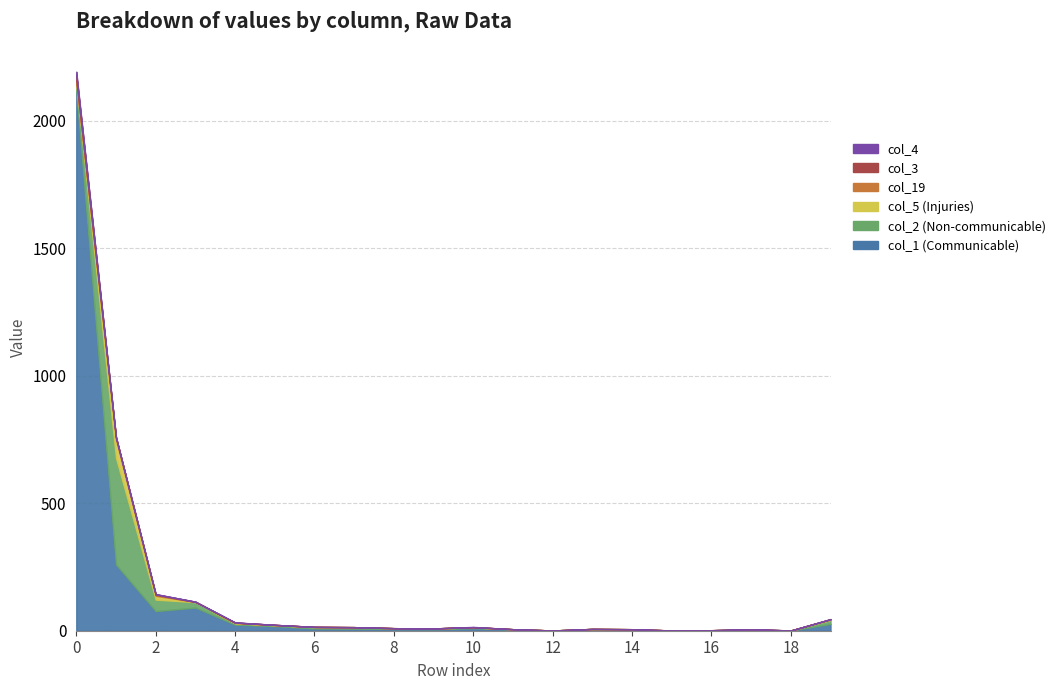

Reading left to right, what are all the values shown in this chart?

col_1: 2121	260	77	91	24	18	9	8	7	6	10	5	1	3	3	1	2	3	1	27
col_2: 27	418	45	21	5	4	5	6	3	3	3	1	0	4	3	0	0	2	0	15
col_5: 7	72	15	1	1	0	1	0	0	0	1	0	0	0	0	0	0	0	0	3
col_19: 5	9	4	0	2	1	0	0	0	0	0	0	0	0	0	0	0	0	0	0
col_3: 24	0	2	1	0	0	0	0	0	0	0	0	0	0	0	0	0	1	0	0
col_4: 9	0	1	0	1	0	0	0	0	0	1	0	0	0	0	0	0	0	0	1